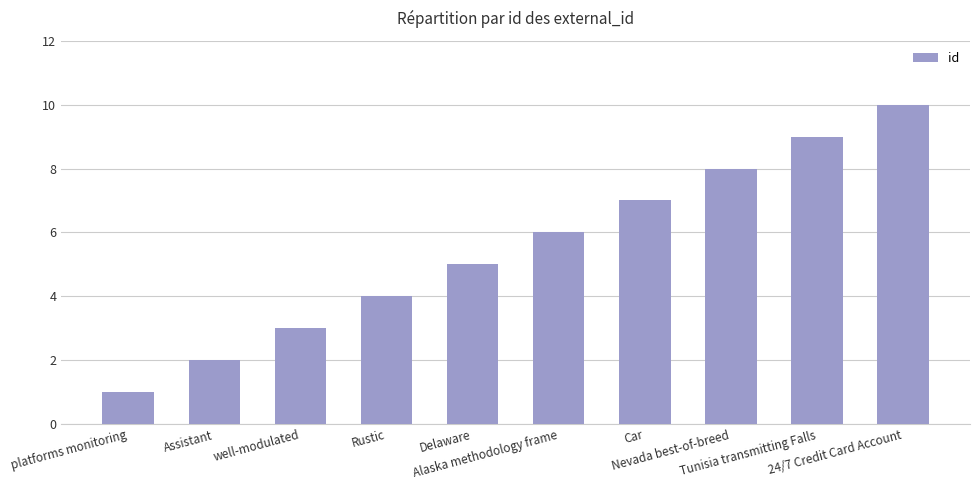

How many data points are less than 6?

5